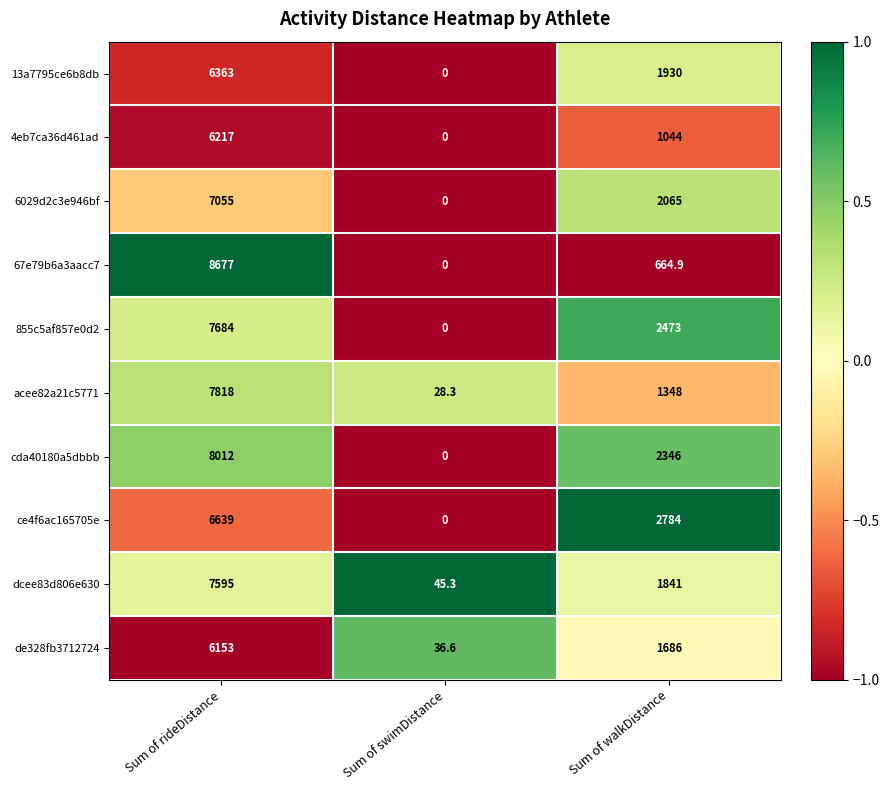

The 6029d2c3e946bf series shows 2065.0 at Sum of walkDistance. True or false?

True